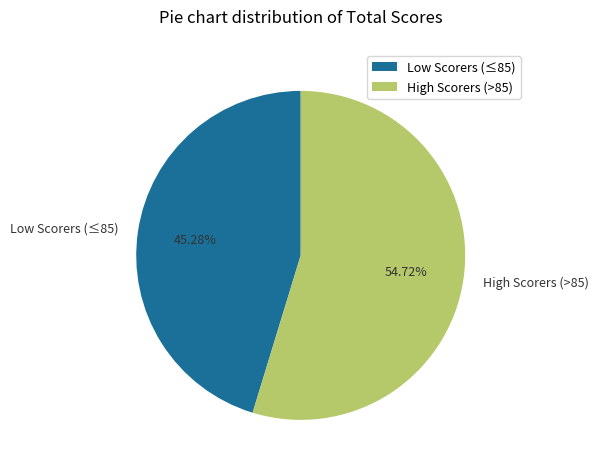

Combined, do High Scorers (>85) and Low Scorers (≤85) account for over 50%?

Yes